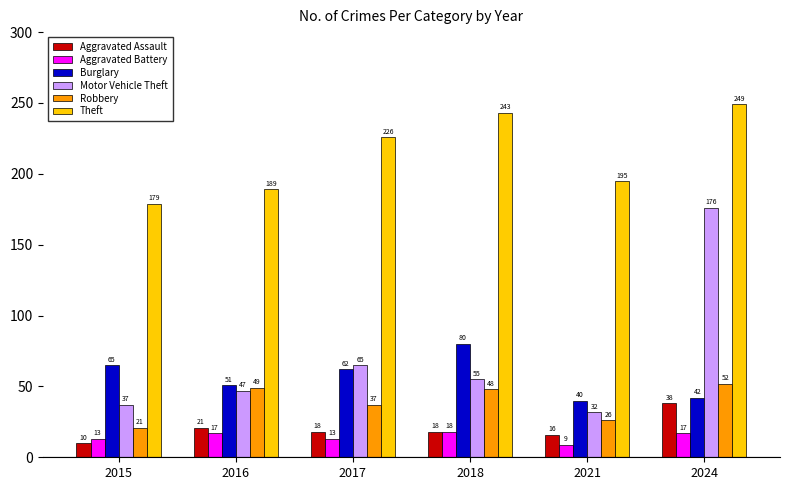

Reading left to right, what are all the values shown in this chart?

Aggravated Assault: 2015=10	2016=21	2017=18	2018=18	2021=16	2024=38
Aggravated Battery: 2015=13	2016=17	2017=13	2018=18	2021=9	2024=17
Burglary: 2015=65	2016=51	2017=62	2018=80	2021=40	2024=42
Motor Vehicle Theft: 2015=37	2016=47	2017=65	2018=55	2021=32	2024=176
Robbery: 2015=21	2016=49	2017=37	2018=48	2021=26	2024=52
Theft: 2015=179	2016=189	2017=226	2018=243	2021=195	2024=249